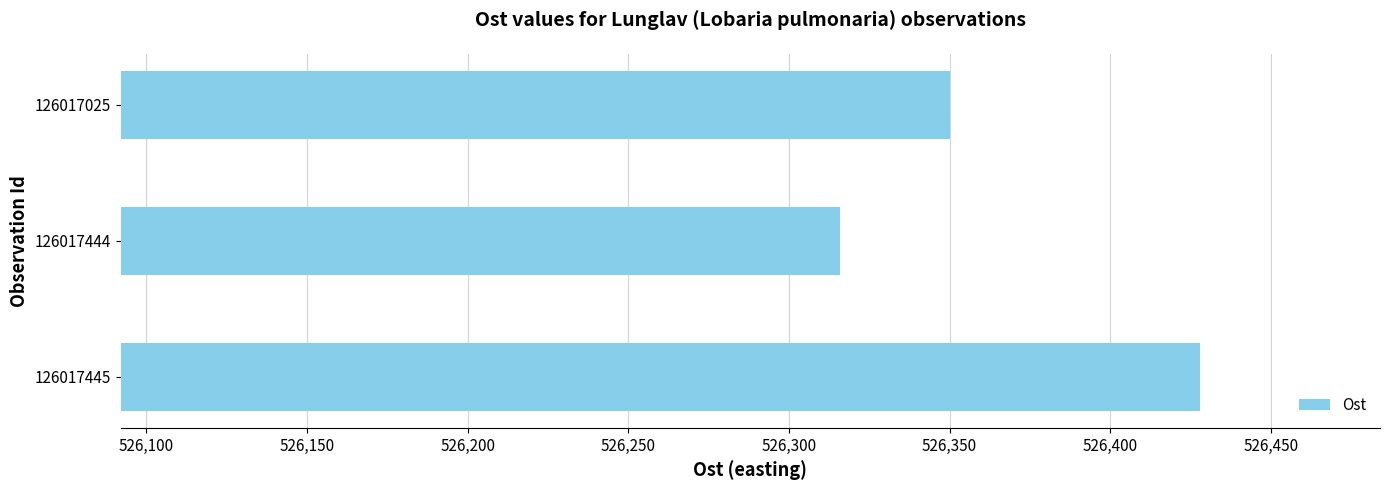

What is the difference between the maximum and minimum values?

112